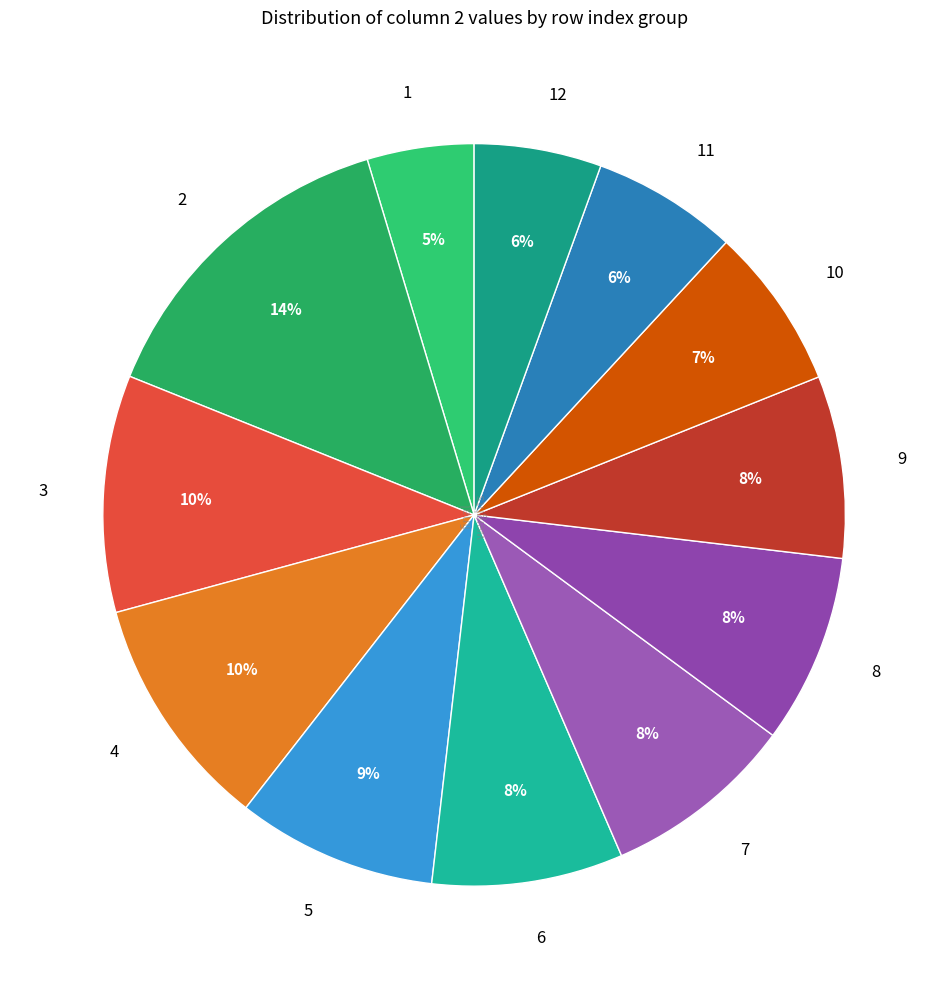

To the nearest percent, what portion does 3 represent?

10%